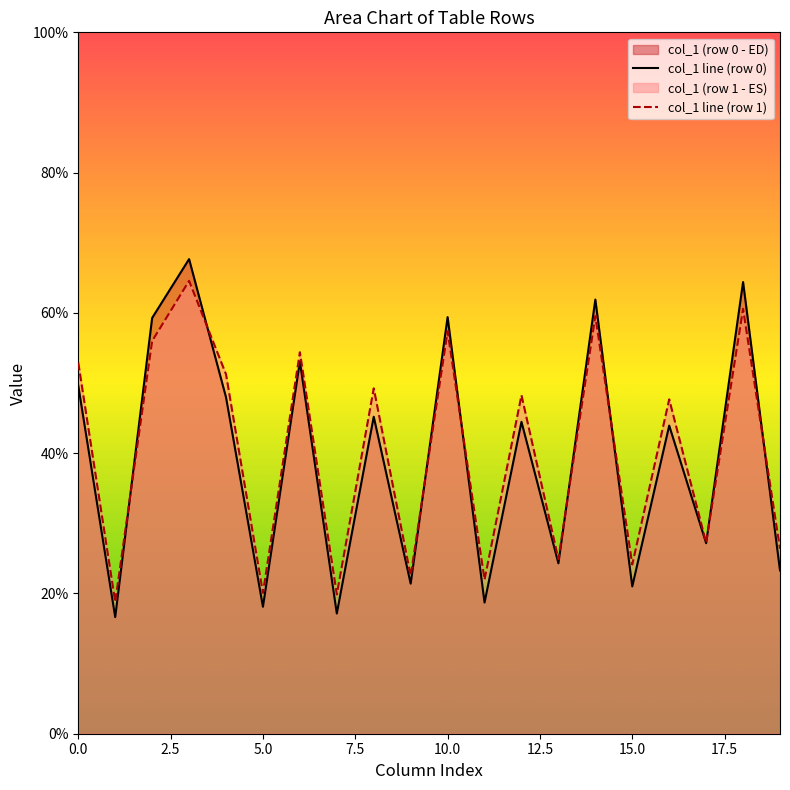

Reading left to right, extract all data points from this chart.

col_1 line (row 0): 49.6	16.6	59.3	67.7	48.0	18.1	53.1	17.1	45.2	21.4	59.4	18.7	44.5	24.3	61.9	21.0	43.9	27.2	64.4	23.3
col_1 line (row 1): 52.9	18.8	56.0	64.6	51.2	20.1	54.4	19.9	49.2	22.5	57.4	22.0	48.3	24.9	59.5	24.1	47.7	27.2	60.6	26.4